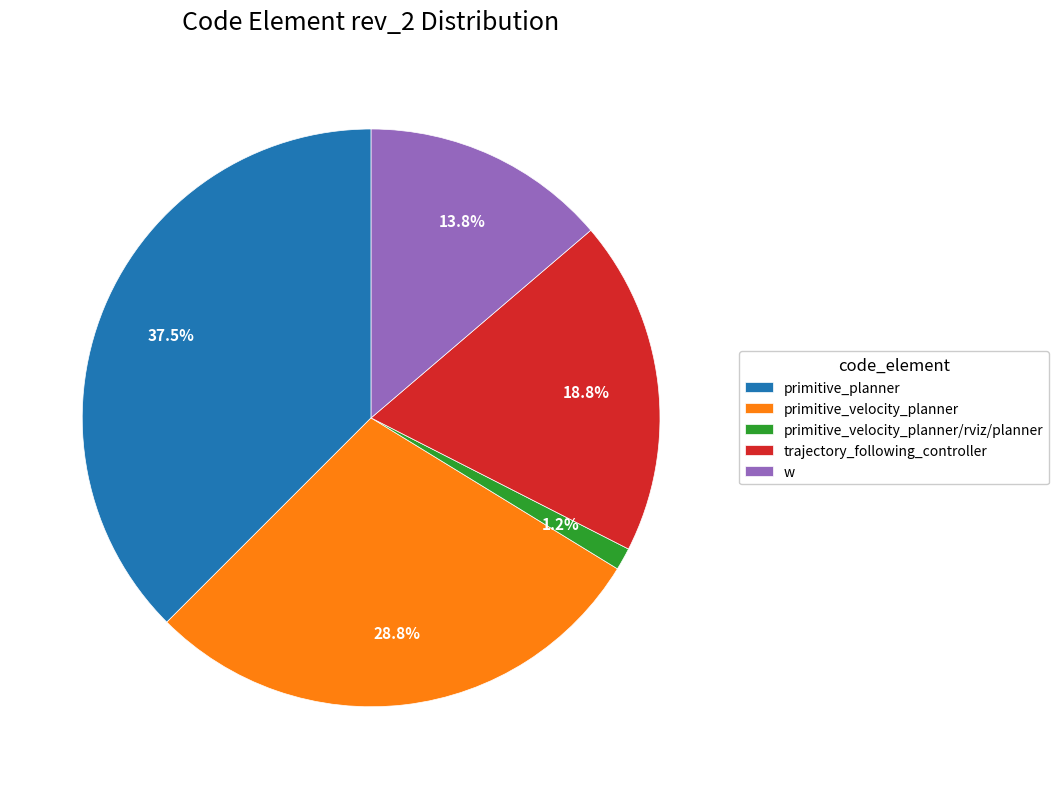

Combined, do w and primitive_velocity_planner/rviz/planner account for over 50%?

No